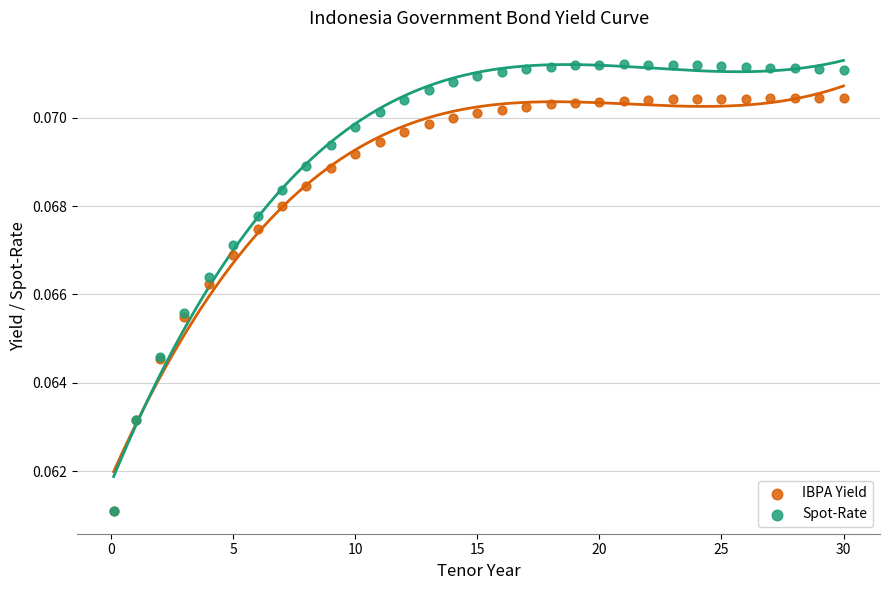

What are all the series names shown in the legend?

IBPA Yield, Spot-Rate